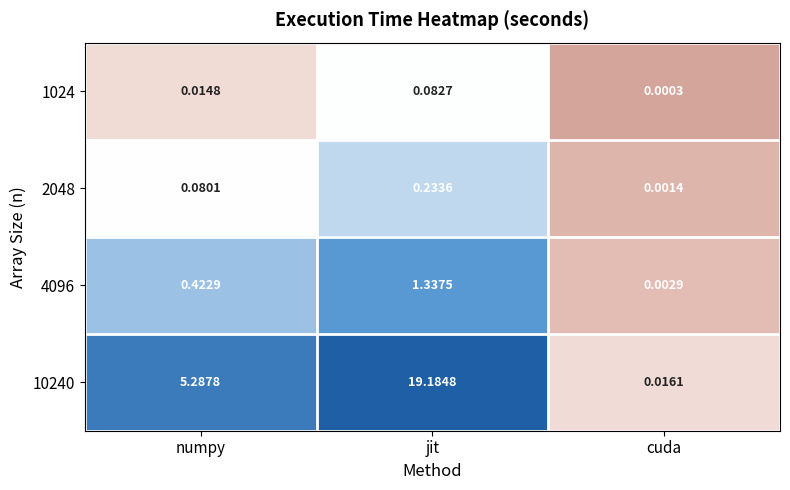

Where is 1024 nearest to the value 0?

cuda